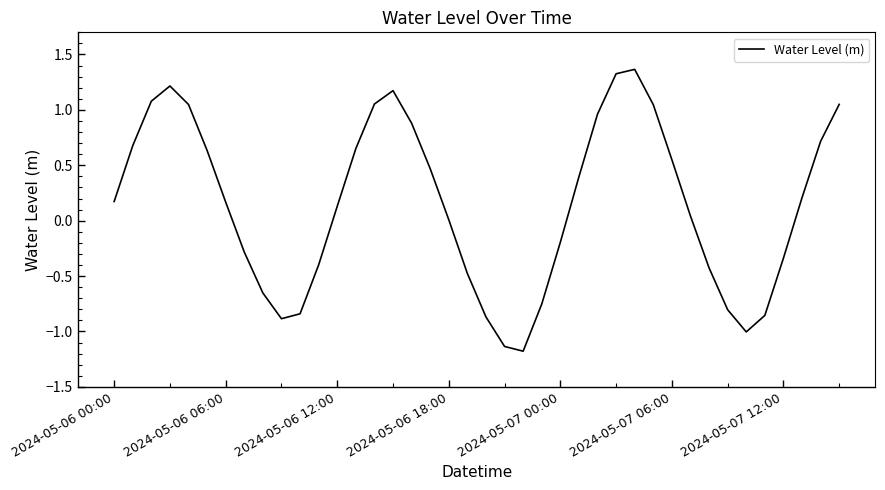

What is the smallest value displayed?

-1.2